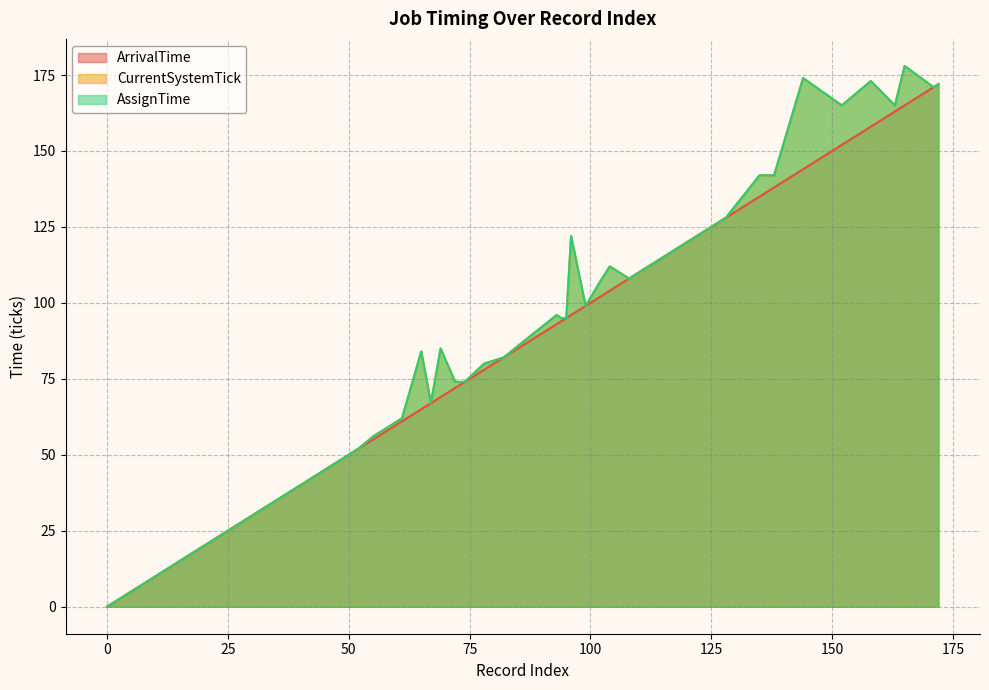

What are all the series names shown in the legend?

ArrivalTime, CurrentSystemTick, AssignTime